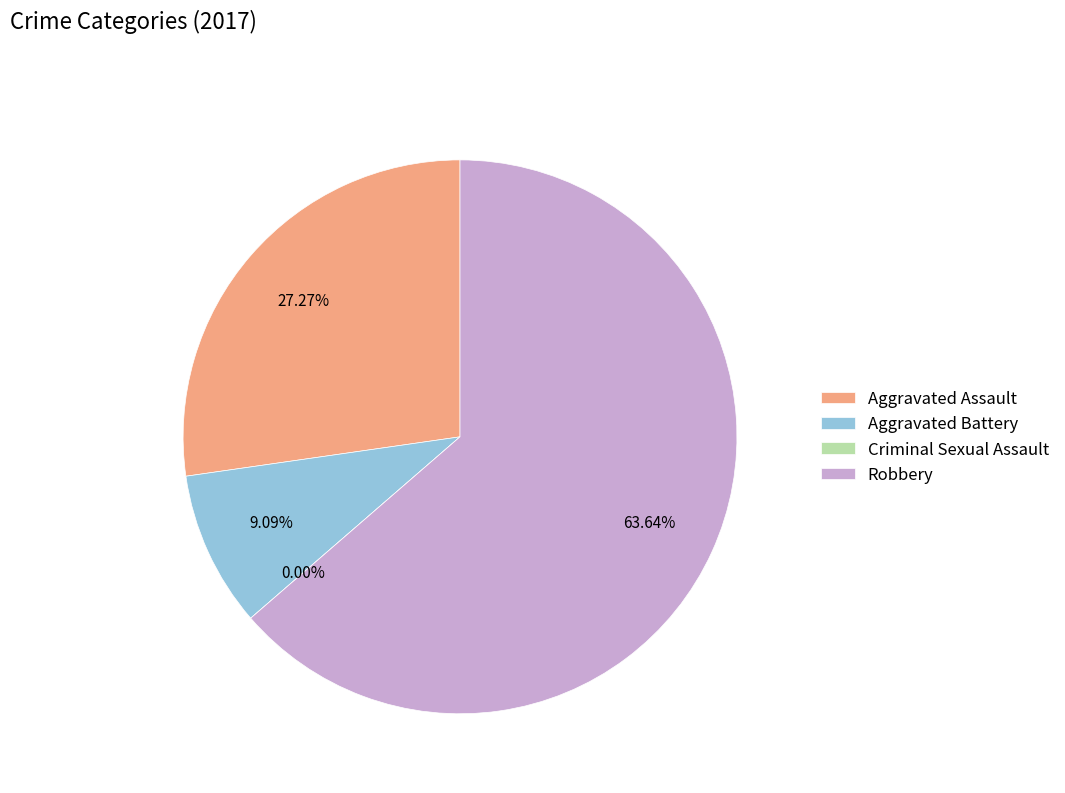

Is it true that Robbery is 64% of the pie?

True